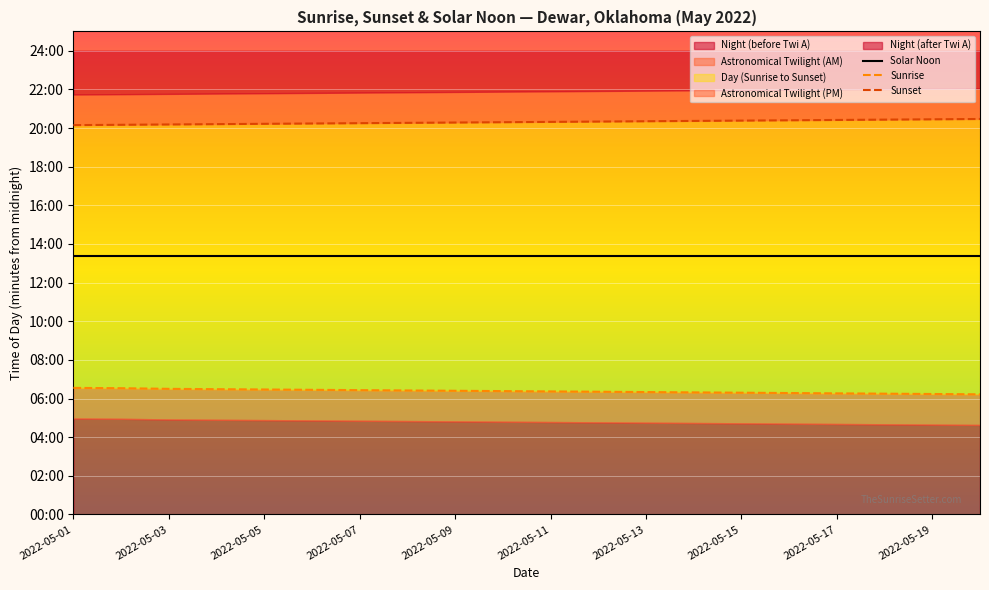

What is the minimum value shown in the chart?

373